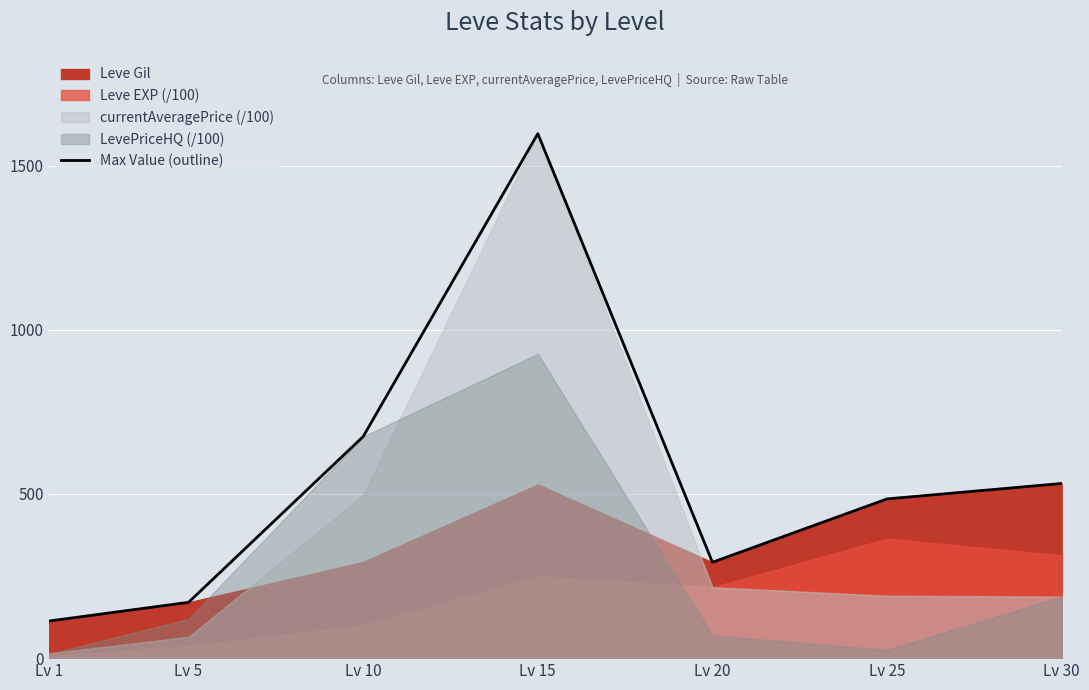

Count the number of categories in the chart.

7